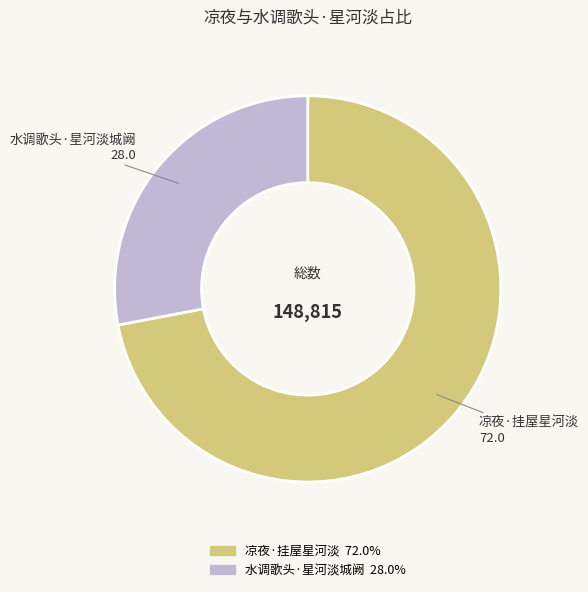

Which category has the biggest portion of the pie?

凉夜·挂屋星河淡